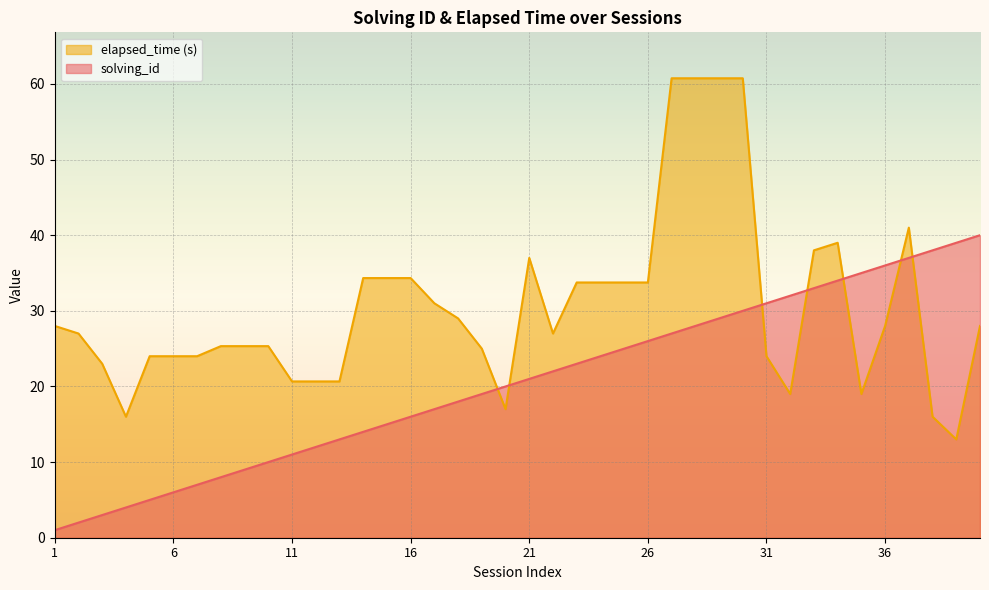

List the series in order of their overall mean, highest first.

elapsed_time (s), solving_id